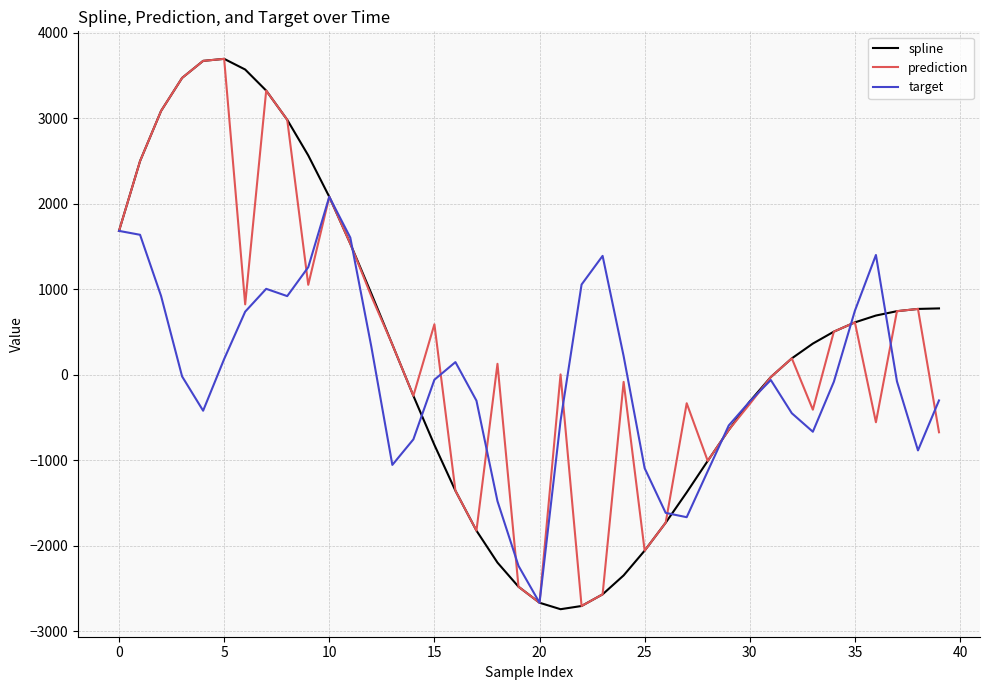

What is the lowest value of the spline series?

-2742.8